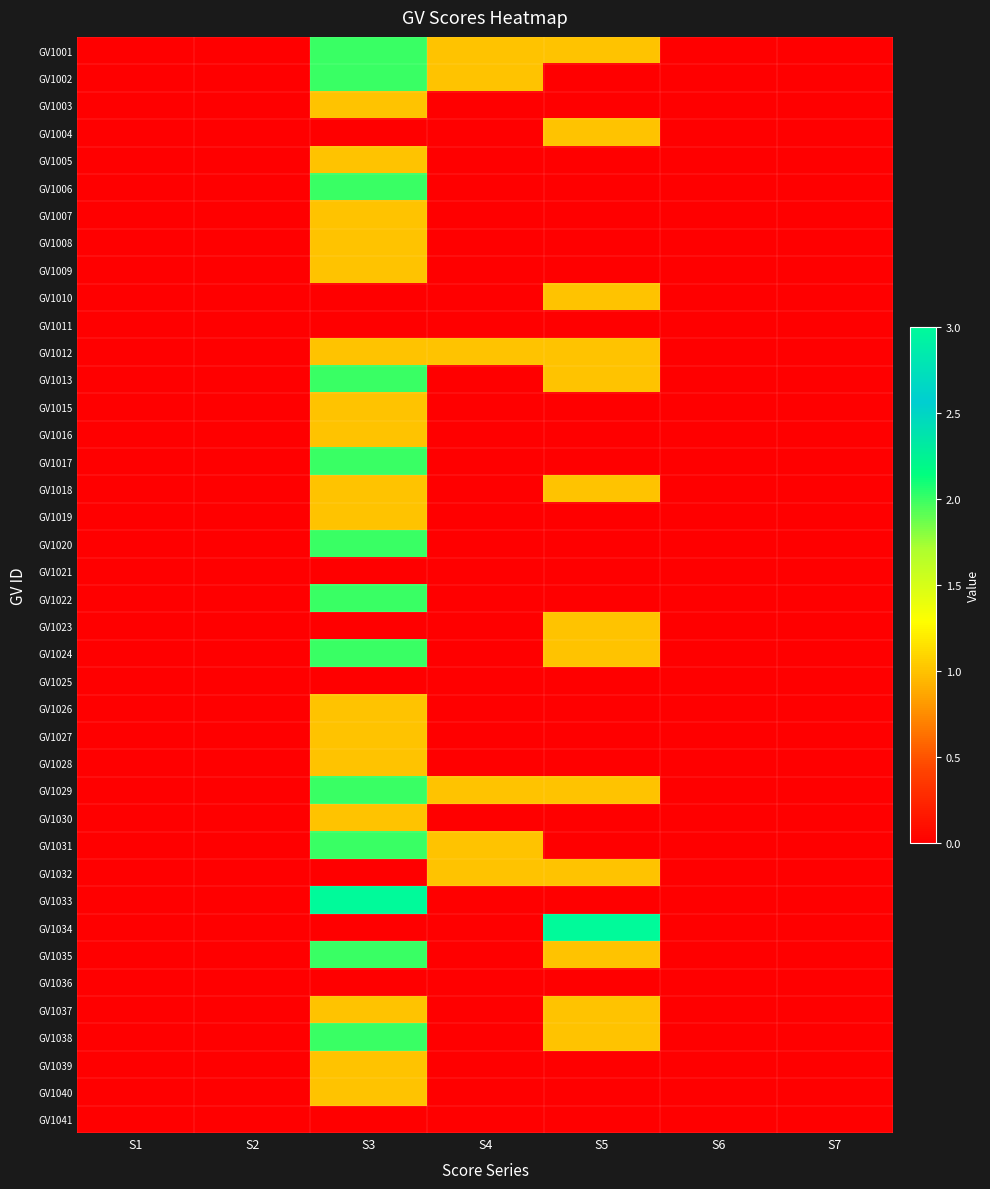

How many series are shown in this chart?

40